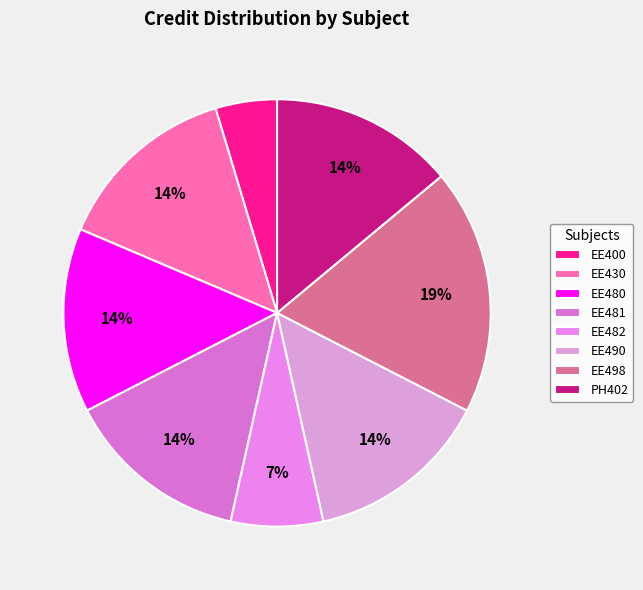

Do EE482 and PH402 together represent more than half of the pie?

No